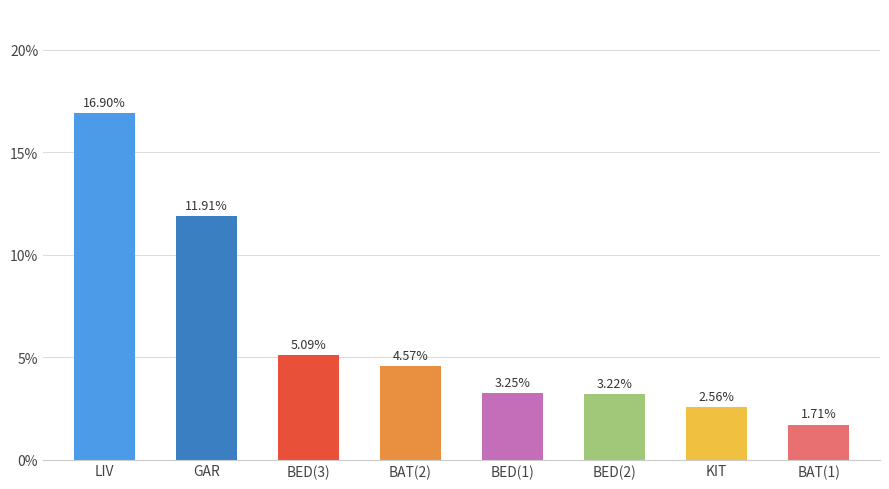

How many distinct data groups are displayed?

1